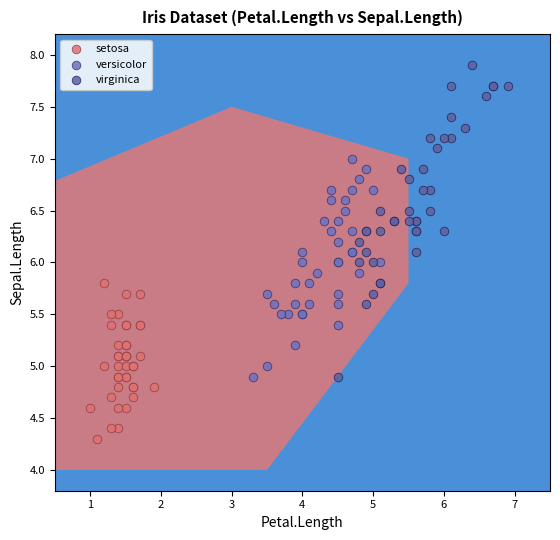

Which series reaches the minimum Y coordinate?

setosa